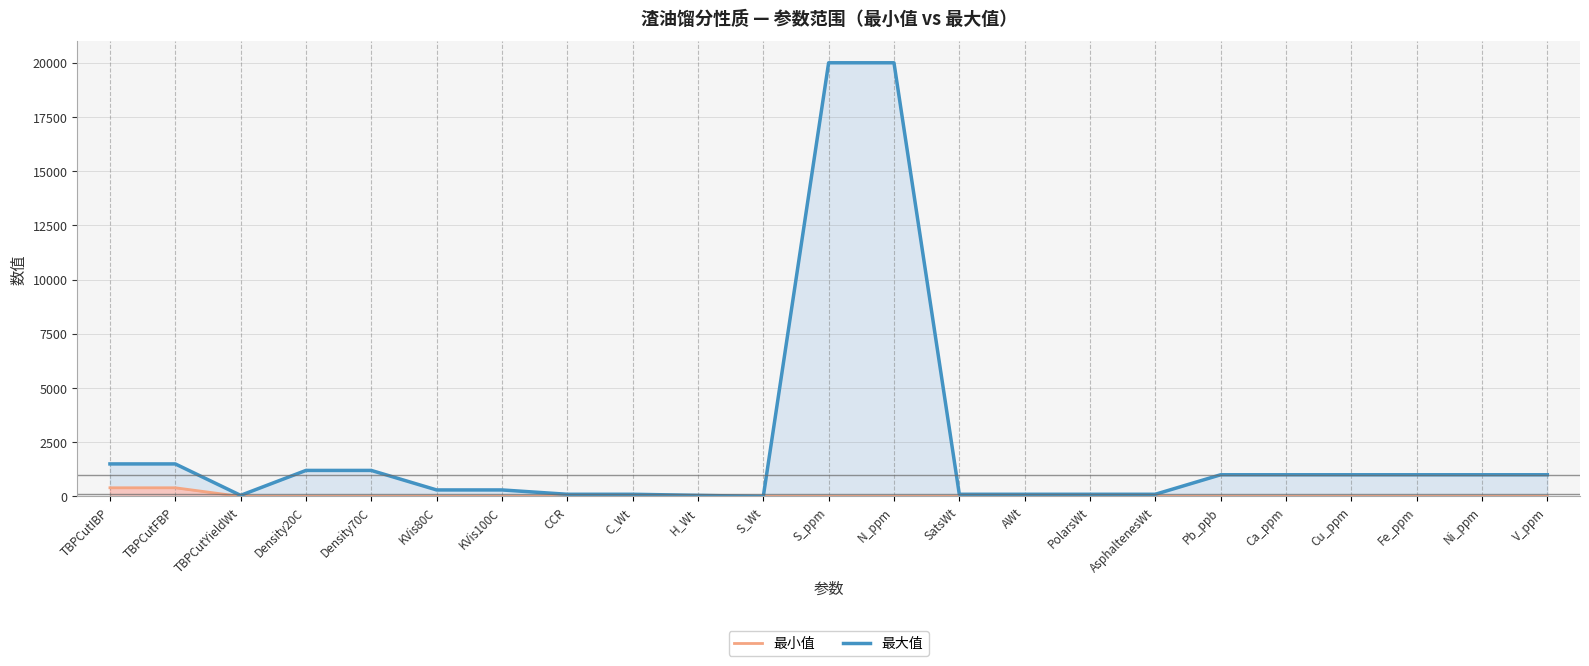

Reading right to left, what are all the values shown in this chart?

最小值: V_ppm=0	Ni_ppm=0	Fe_ppm=0	Cu_ppm=0	Ca_ppm=0	Pb_ppb=0	AsphaltenesWt=0	PolarsWt=0	AWt=0	SatsWt=0	N_ppm=0	S_ppm=0	S_Wt=0	H_Wt=0	C_Wt=50	CCR=0	KVis100C=0	KVis80C=0	Density70C=0	Density20C=0	TBPCutYieldWt=0	TBPCutFBP=400	TBPCutIBP=400
最大值: V_ppm=1000	Ni_ppm=1000	Fe_ppm=1000	Cu_ppm=1000	Ca_ppm=1000	Pb_ppb=1000	AsphaltenesWt=100	PolarsWt=100	AWt=100	SatsWt=100	N_ppm=20000	S_ppm=20000	S_Wt=2	H_Wt=50	C_Wt=100	CCR=100	KVis100C=300	KVis80C=300	Density70C=1200	Density20C=1200	TBPCutYieldWt=50	TBPCutFBP=1500	TBPCutIBP=1500